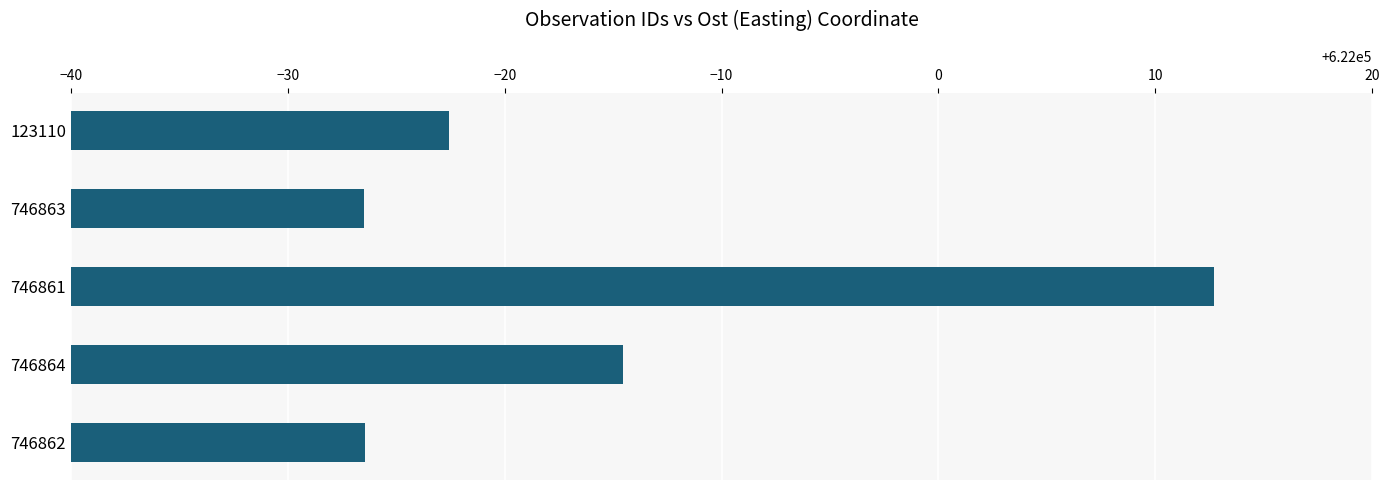

Is it true that the value at 746863 is 213850.5?

False